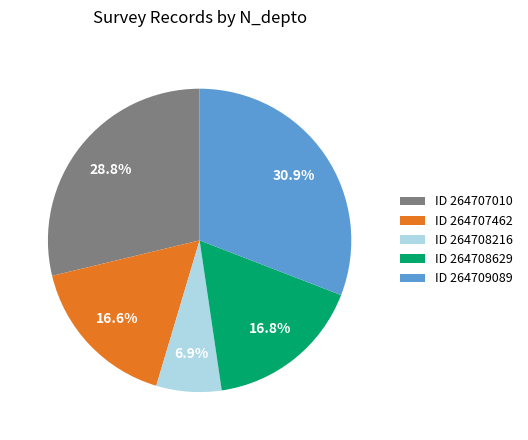

Is there any slice that represents more than half of the pie?

No